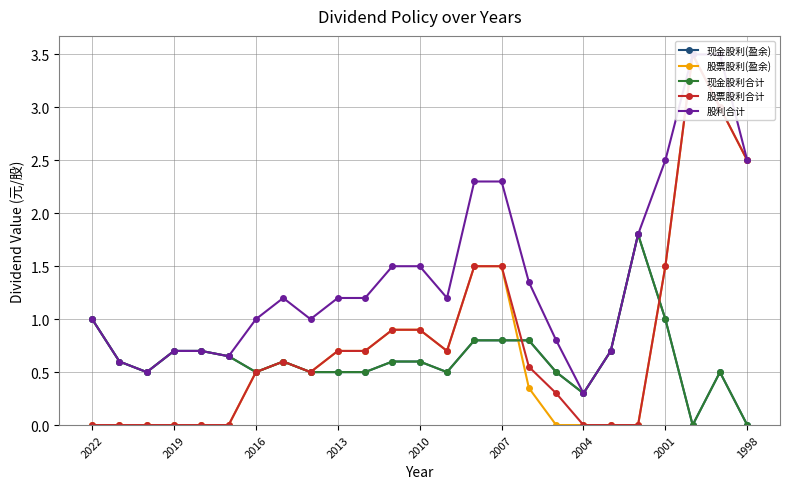

What is the maximum value shown in the chart?

3.5